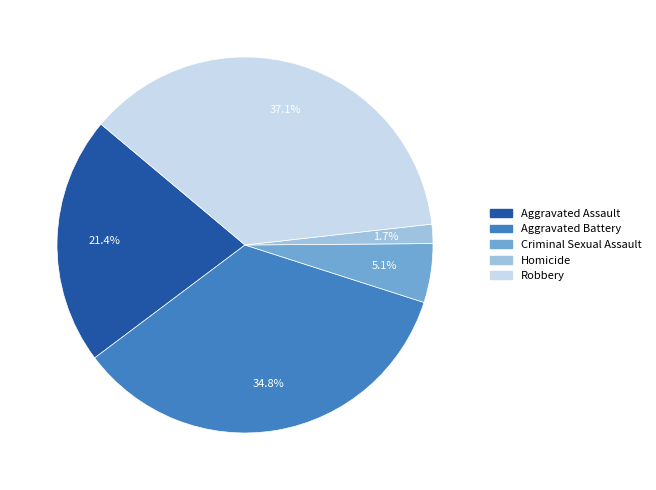

Rank the categories by value from lowest to highest.

Homicide, Criminal Sexual Assault, Aggravated Assault, Aggravated Battery, Robbery